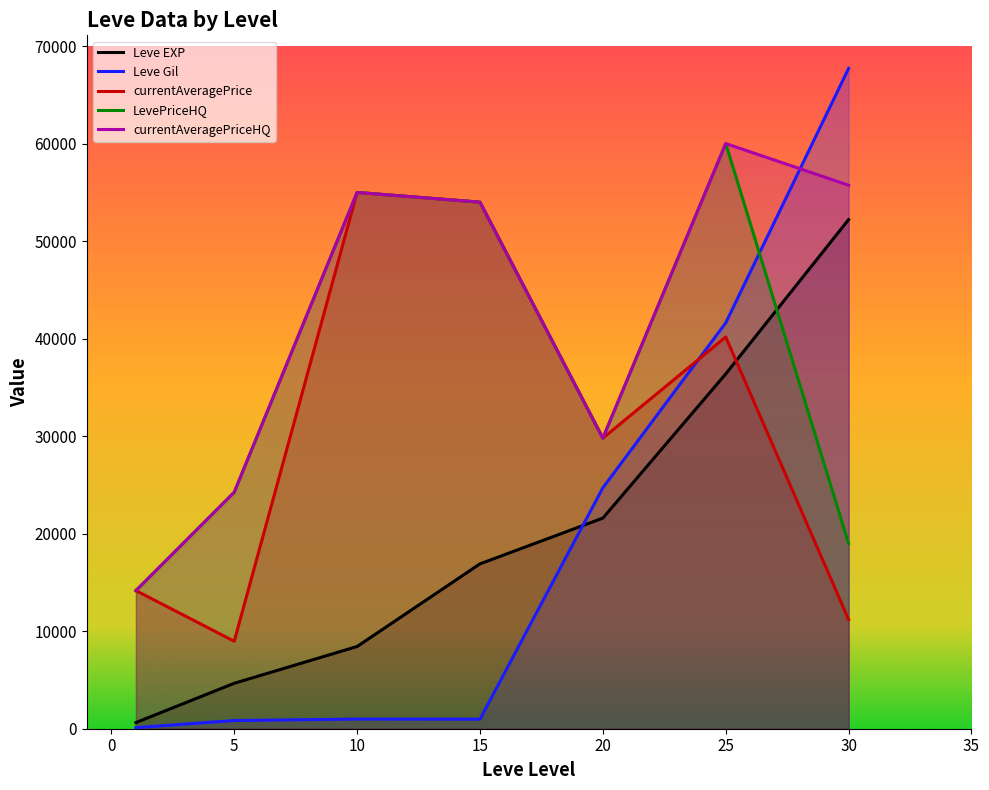

Reading right to left, what are all the values shown in this chart?

Leve EXP: 30=52220.0	25=36390.0	20=21600.0	15=16910.0	10=8430.0	5=4660.0	1=630.0
Leve Gil: 30=67730.0	25=41630.0	20=24710.0	15=980.0	10=990.0	5=840.0	1=112.0
currentAveragePrice: 30=11200.0	25=40176.7	20=29800.0	15=54004.2	10=55002.5	5=8971.3	1=14167.0
LevePriceHQ: 30=19000.0	25=60015.0	20=29800.0	15=54004.2	10=55002.5	5=24252.8	1=14167.0
currentAveragePriceHQ: 30=55743.9	25=60015.0	20=29800.0	15=54004.2	10=55002.5	5=24252.8	1=14167.0